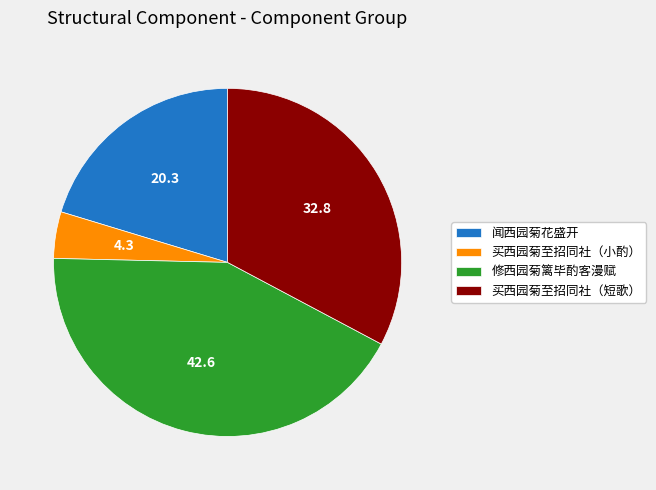

The 闻西园菊花盛开 slice represents 20% of the pie. True or false?

True